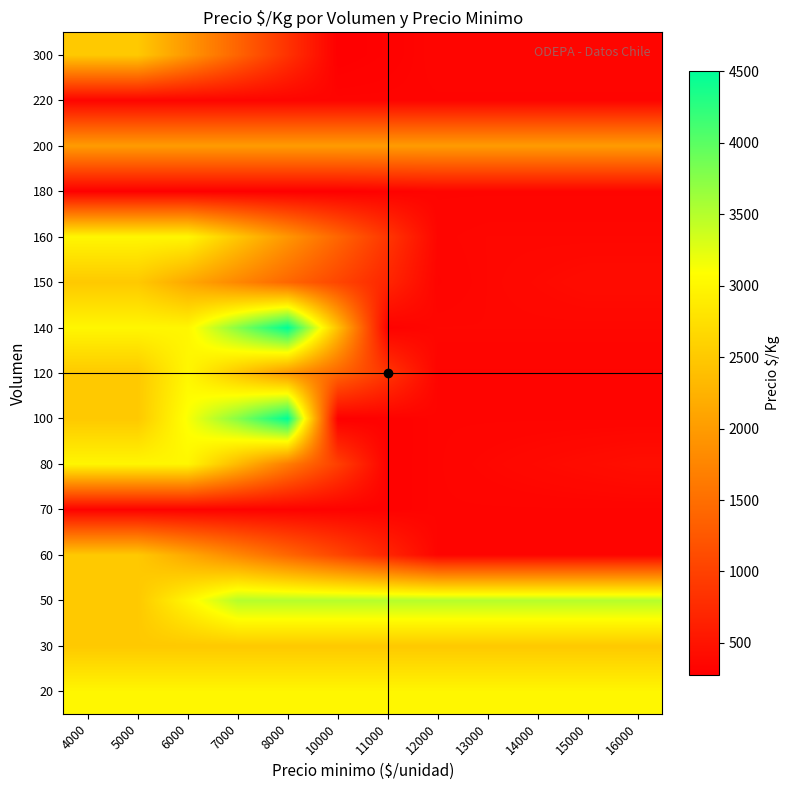

How many series are shown in this chart?

15